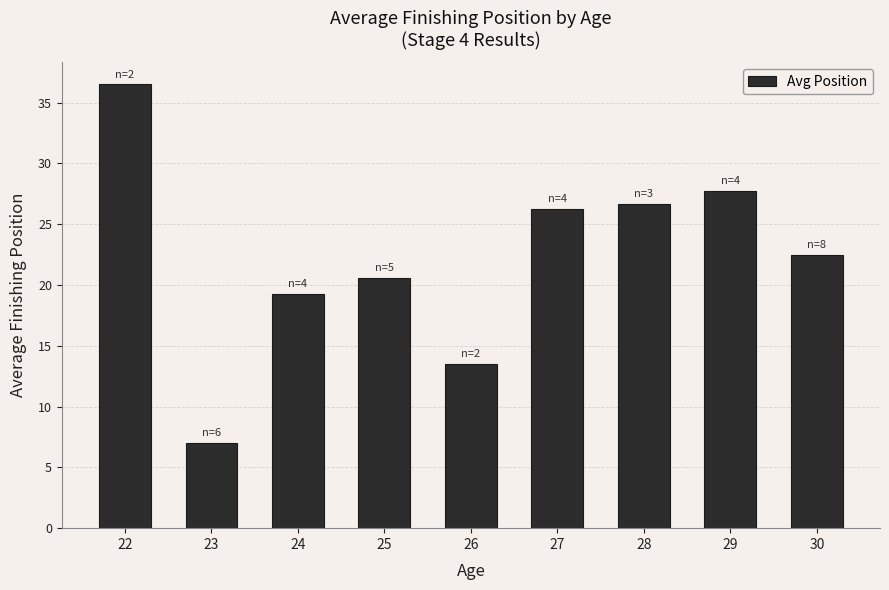

List the labels in order of value, smallest first.

23, 26, 24, 25, 30, 27, 28, 29, 22